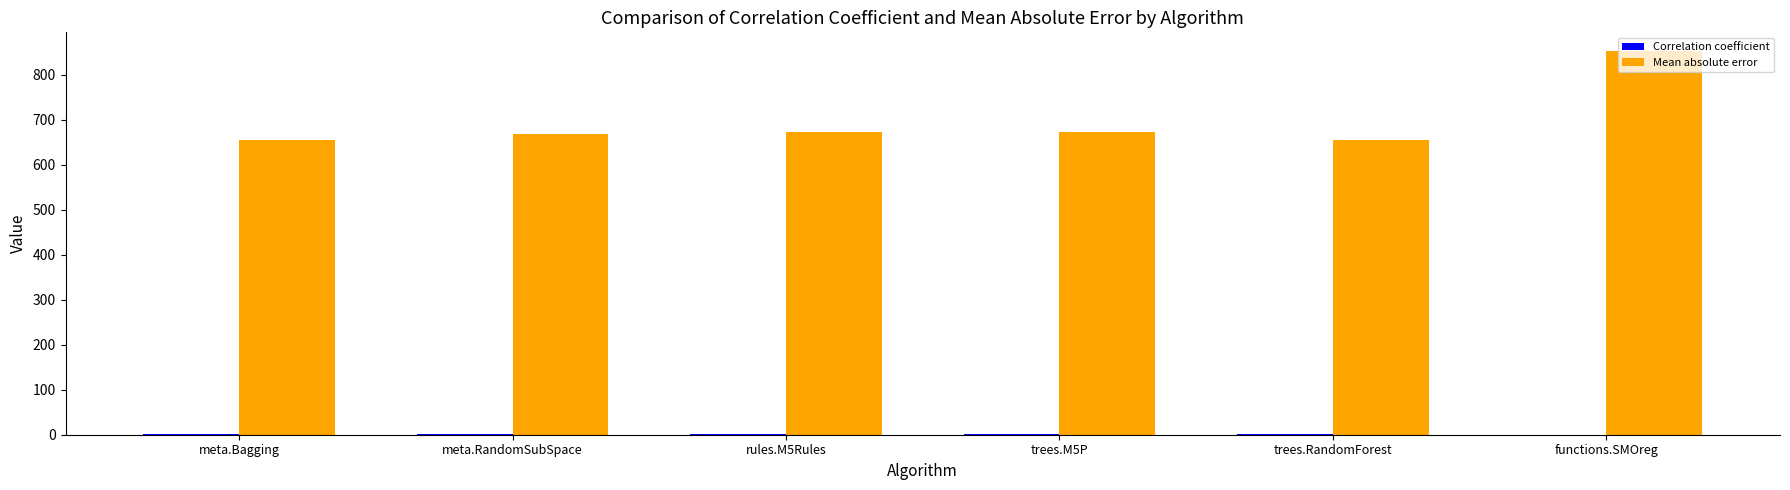

Which series has the largest total across all categories?

Mean absolute error